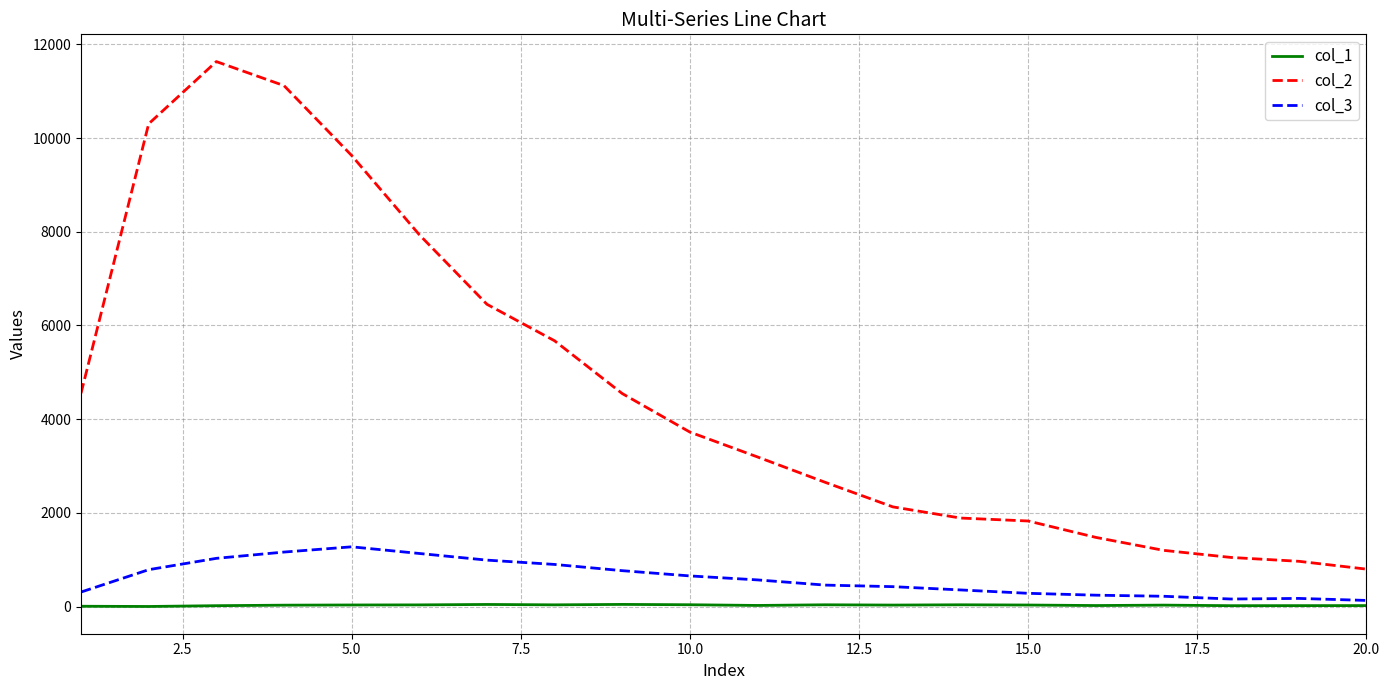

True or false: col_3 and col_1 cross at least once.

False